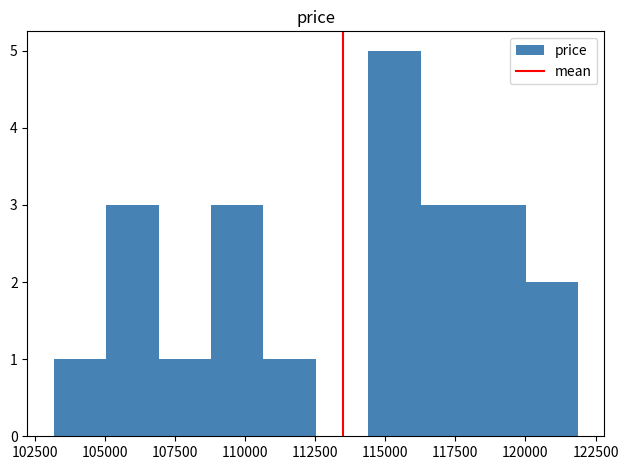

Read against the x-axis, roughly where is the centre of the tallest bar?

115500